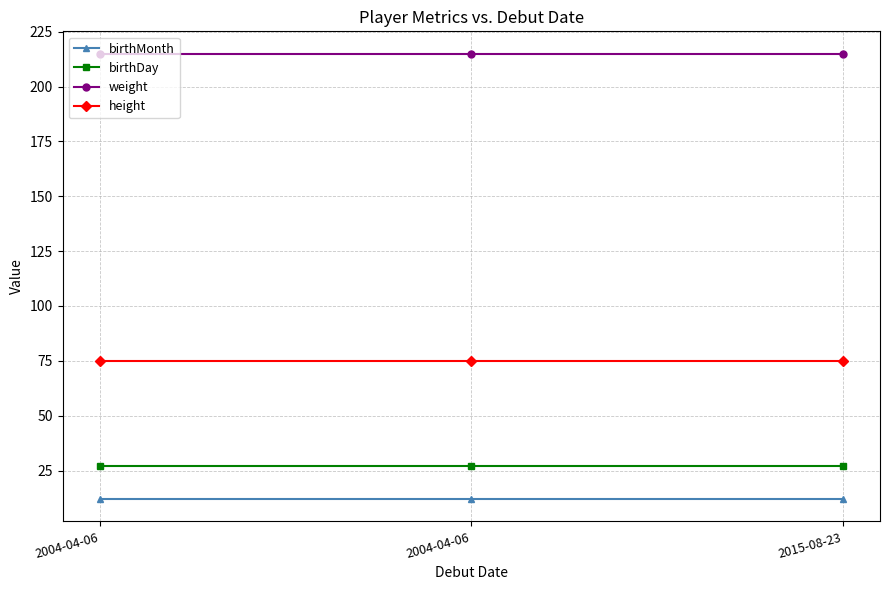

List the series in order of their peak value, lowest first.

birthMonth, birthDay, height, weight